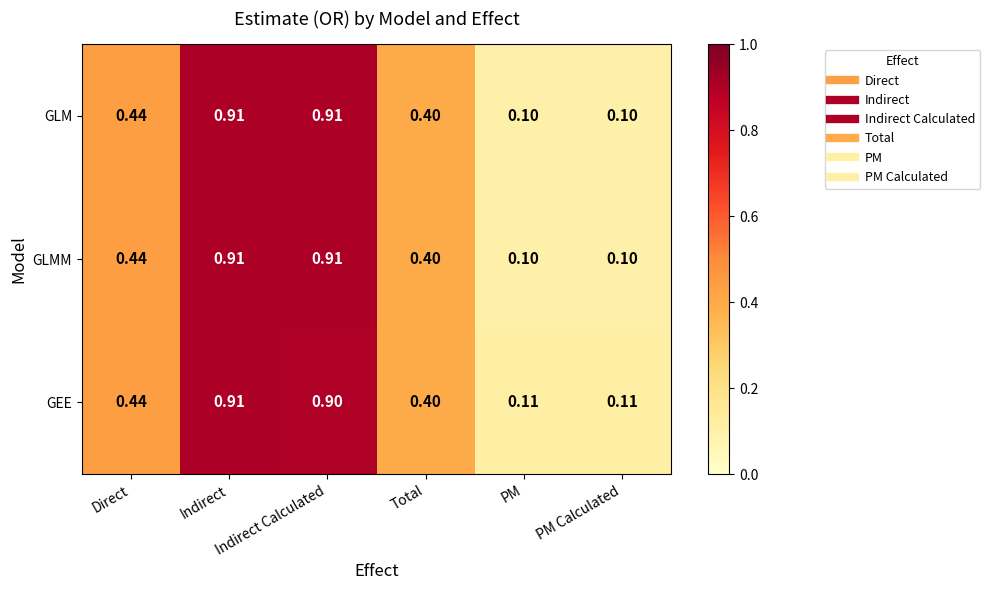

Which series has the largest total across all categories?

GEE